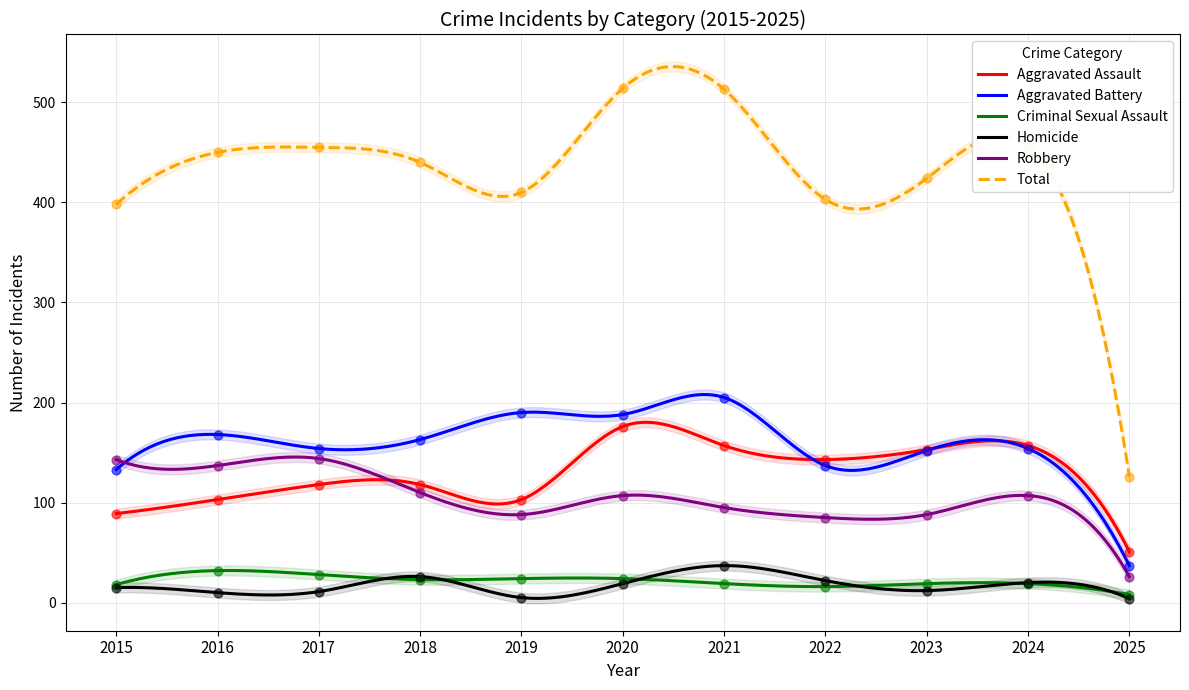

At how many categories does at least one series exceed 346?

10